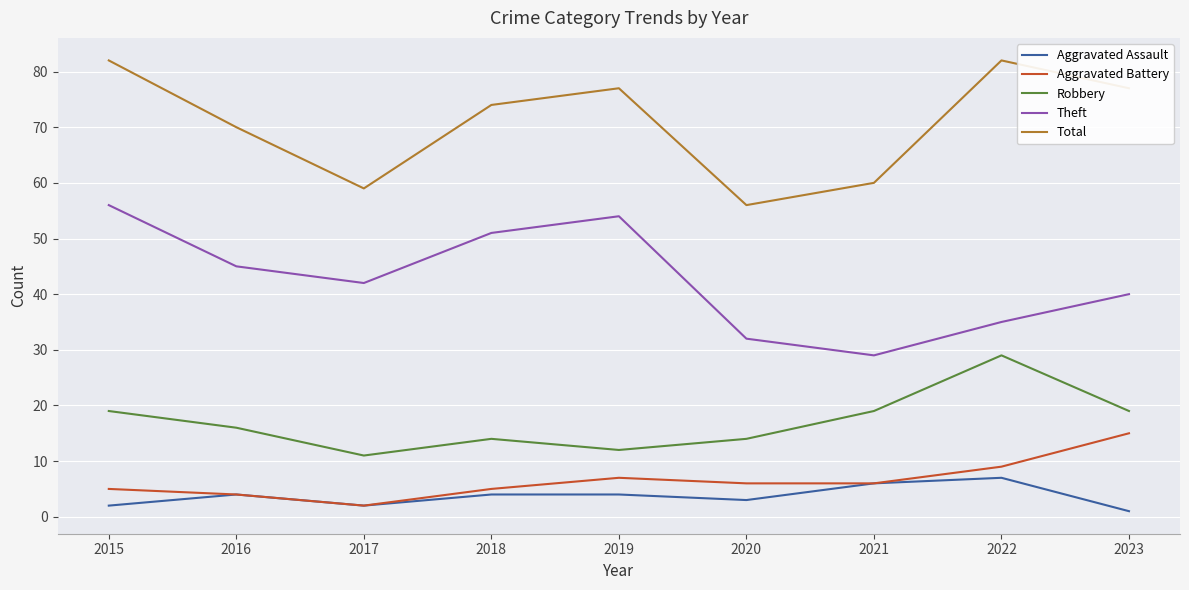

List the series in order of their peak value, lowest first.

Aggravated Assault, Aggravated Battery, Robbery, Theft, Total